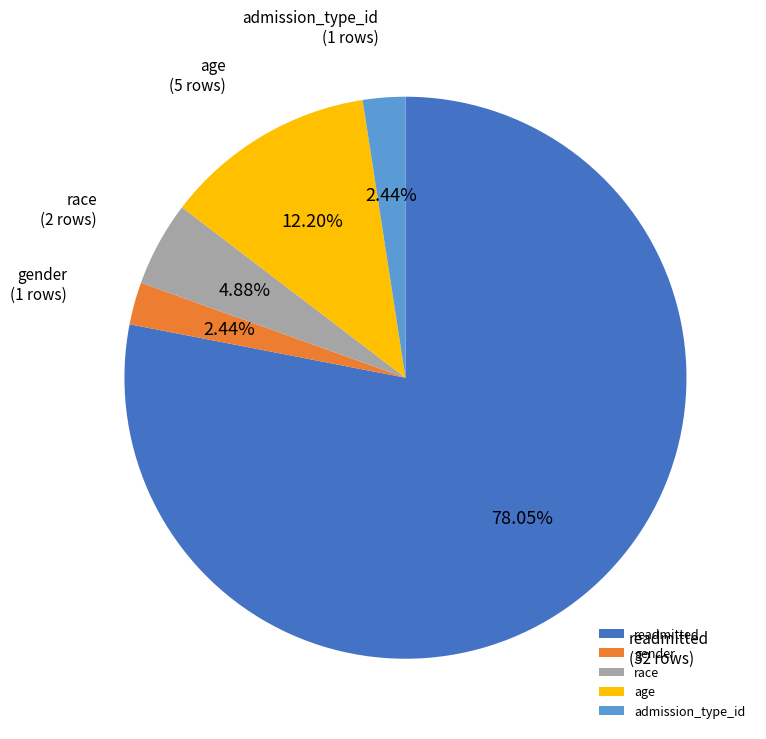

Does race account for over 50% of the chart?

No